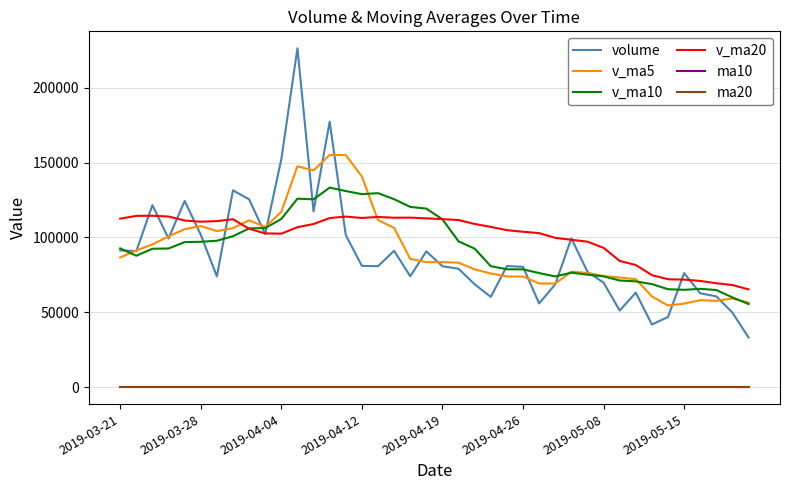

Which series has the largest range (max minus min)?

volume